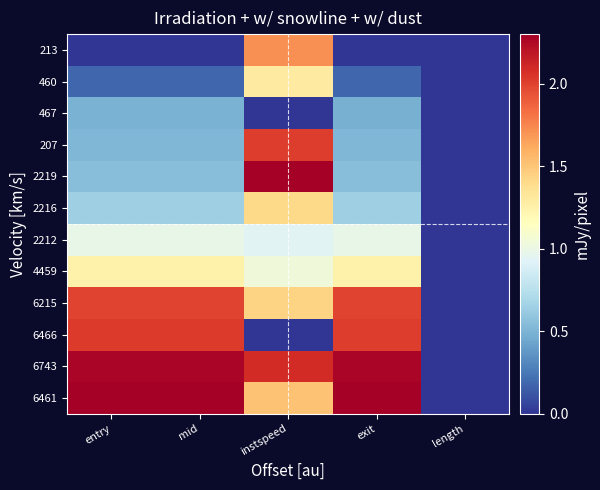

List the series in order of their peak value, highest first.

2219, 6461, 6743, 6466, 207, 6215, 213, 2216, 460, 4459, 2212, 467